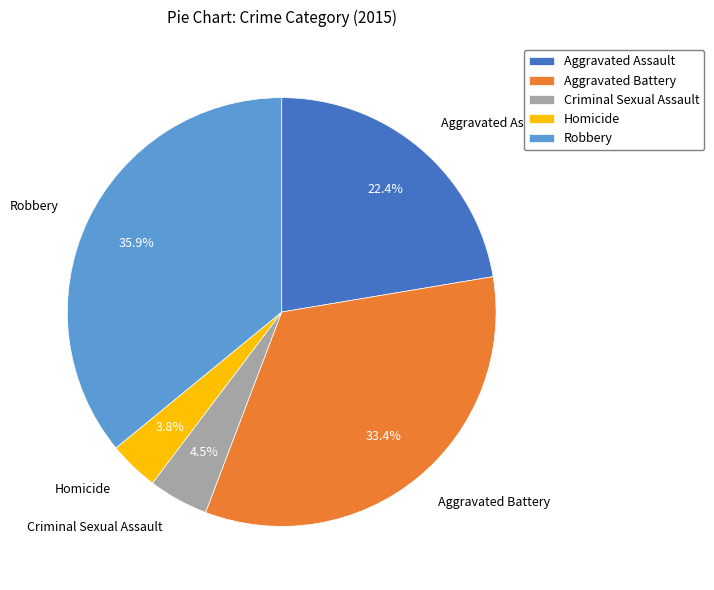

Is the sum of Robbery and Homicide greater than half?

No